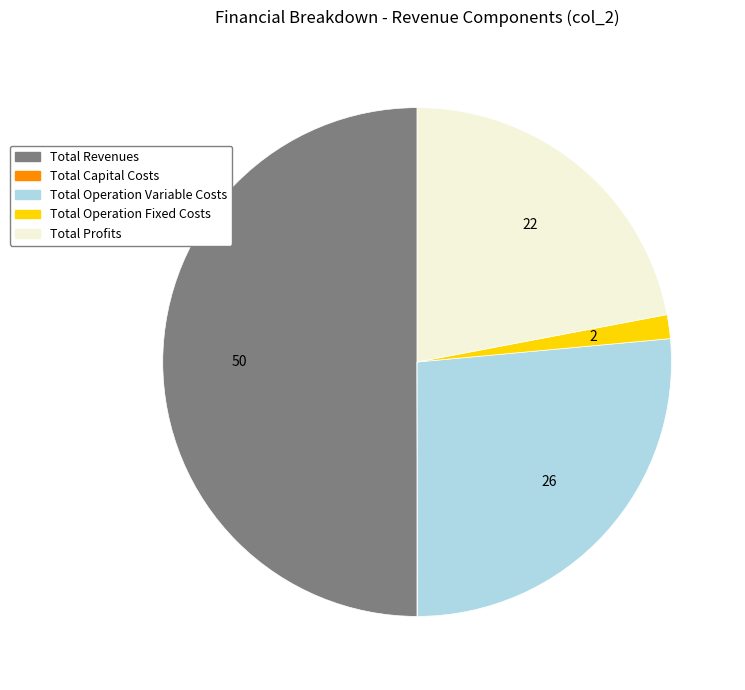

Is the sum of Total Revenues and Total Profits greater than half?

Yes